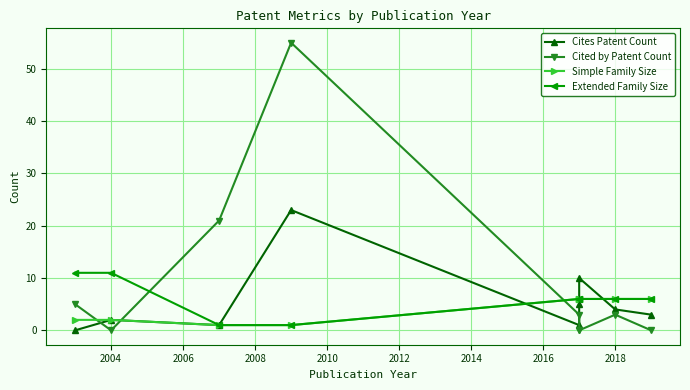

Which series has the largest range (max minus min)?

Cited by Patent Count